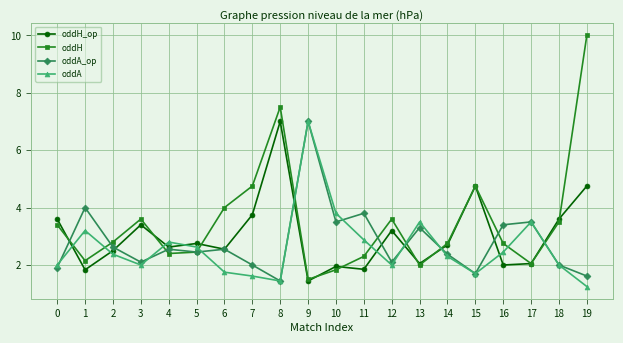

After their last crossing, which series has the higher values: oddA or oddH?

oddH